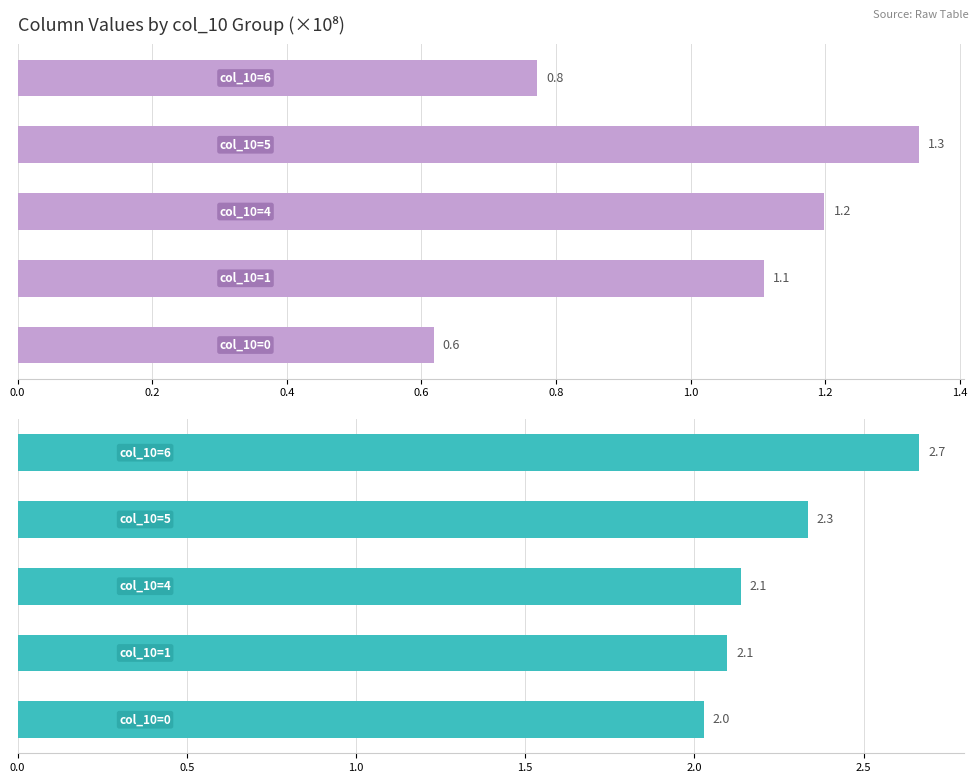

Is it true that col_6 equals 3.8 at 0.4?

False